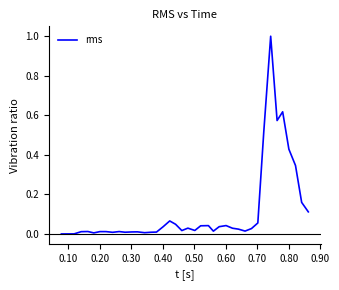

What is the maximum value shown in the chart?

1.0